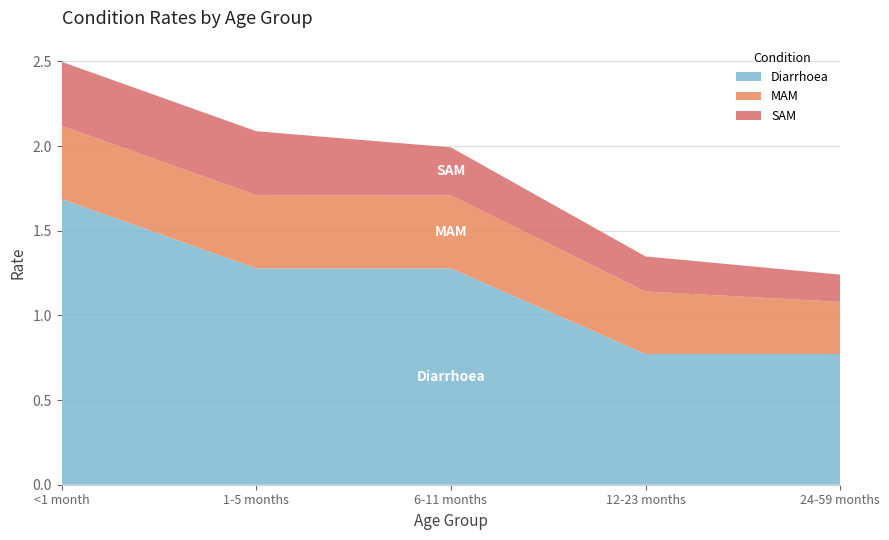

Reading left to right, what are all the values shown in this chart?

Diarrhoea: 1.7	1.3	1.3	0.8	0.8
MAM: 0.4	0.4	0.4	0.4	0.3
SAM: 0.4	0.4	0.3	0.2	0.2